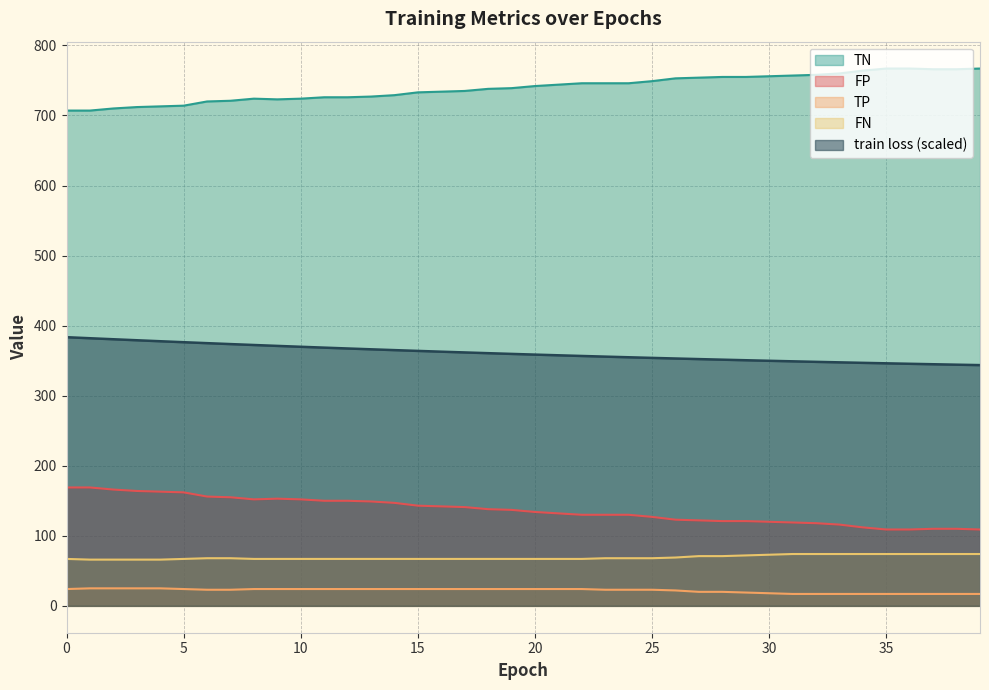

True or false: FP and train loss cross at least once.

False